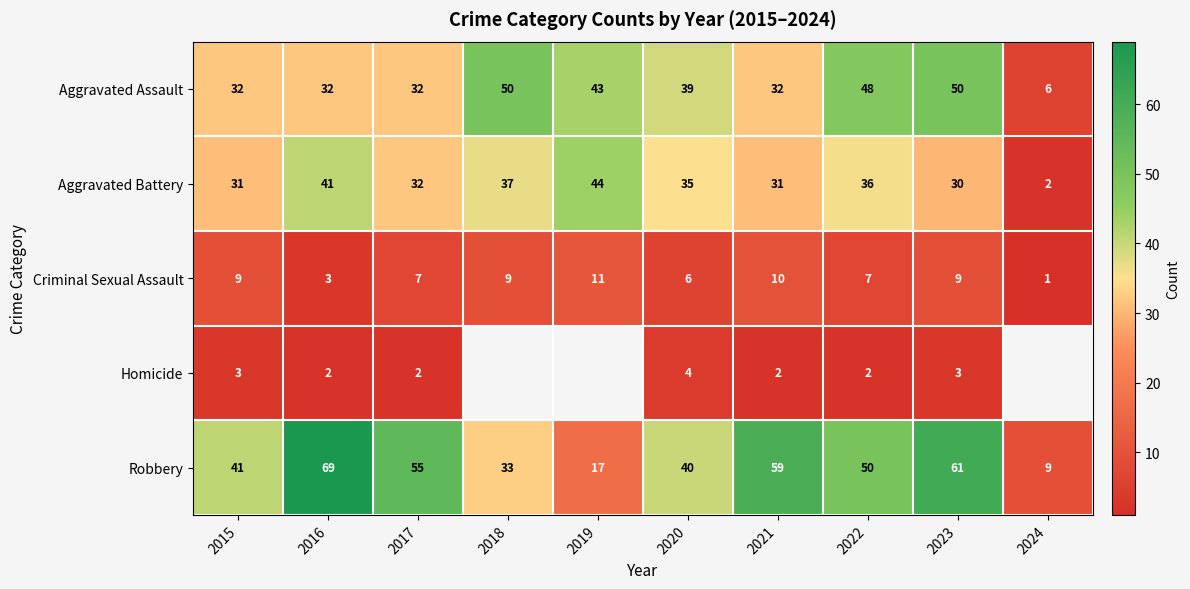

At which label does Aggravated Battery reach its minimum?

2024